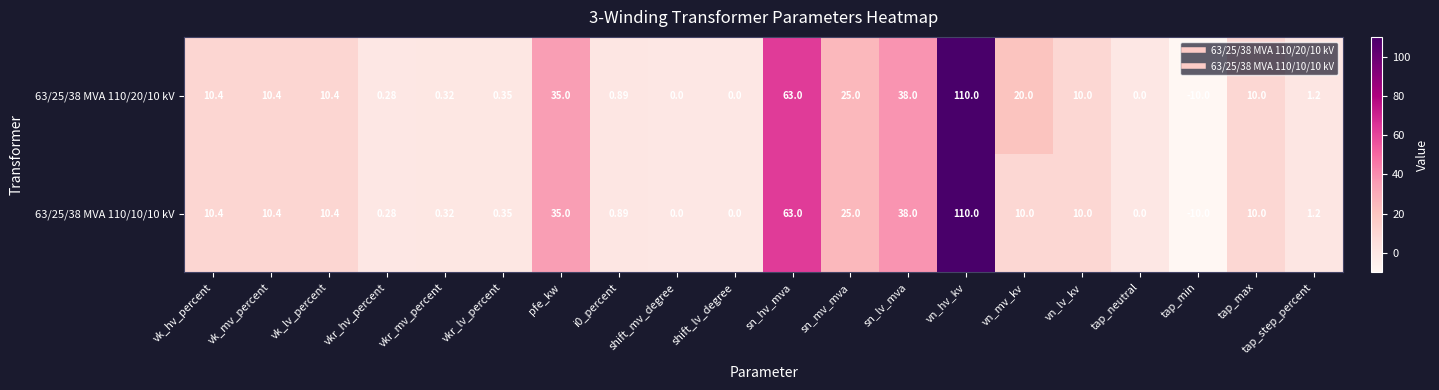

Where does the 63/25/38 MVA 110/20/10 kV series first go above 10?

vk_hv_percent